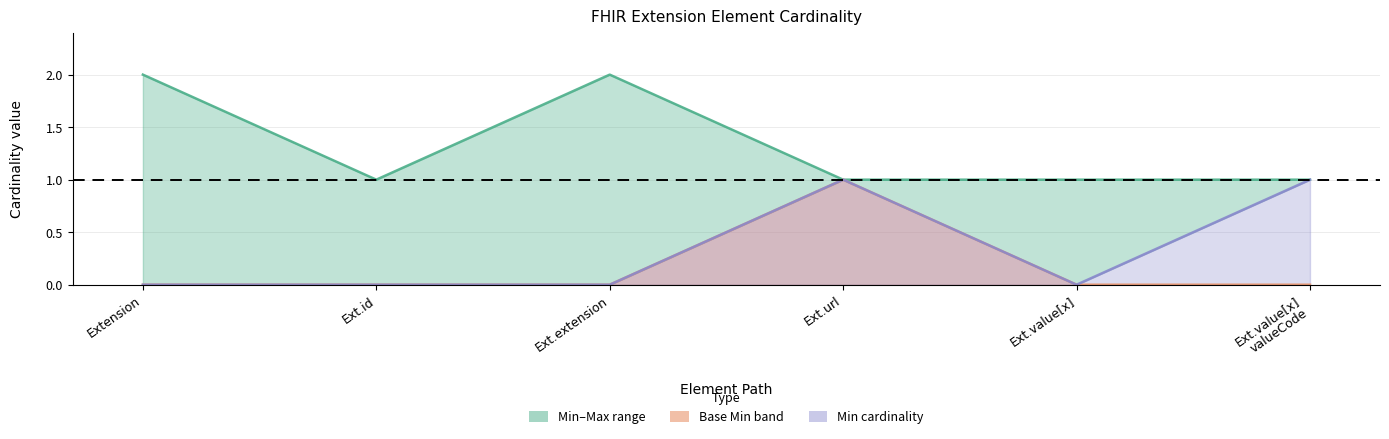

What is the total value across all series at Ext.url?

3